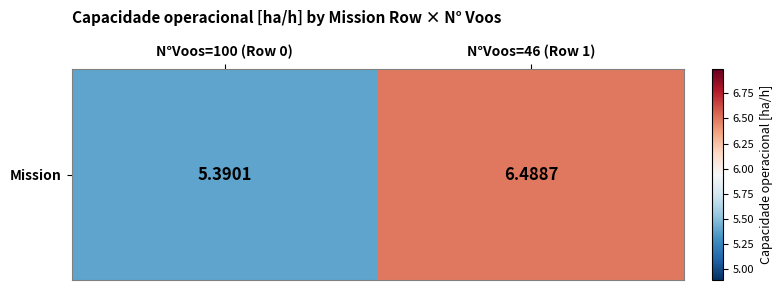

What is the minimum value shown in the chart?

5.4